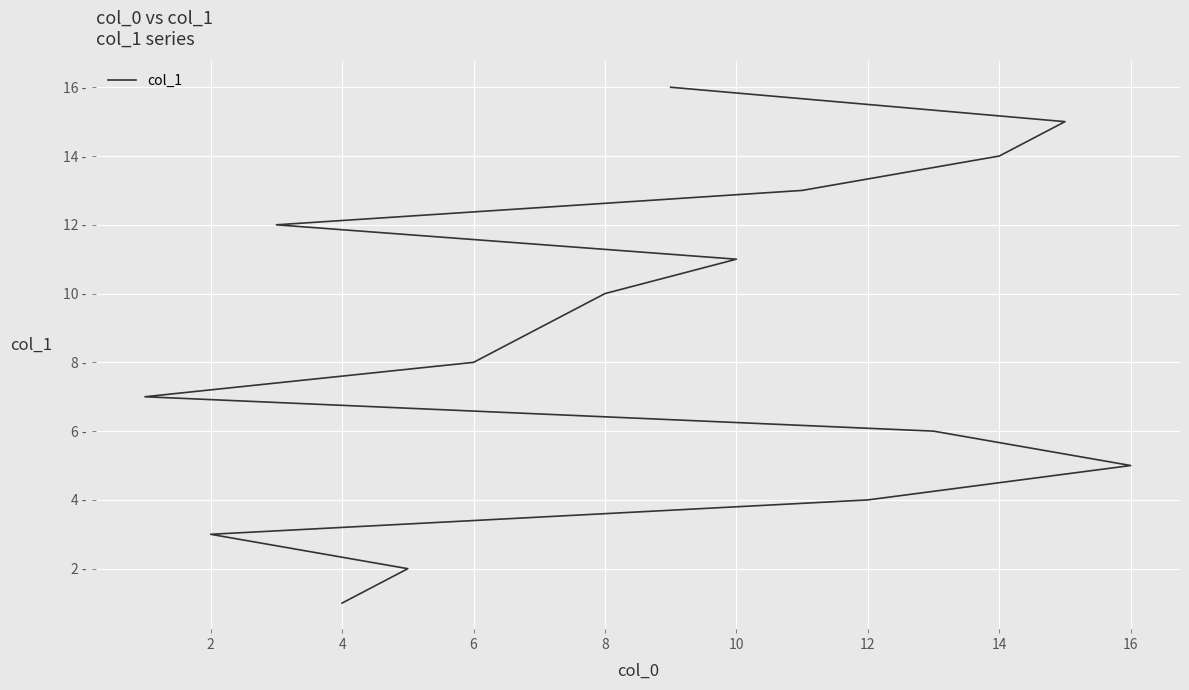

What is the label of the 13th point from the left?

12